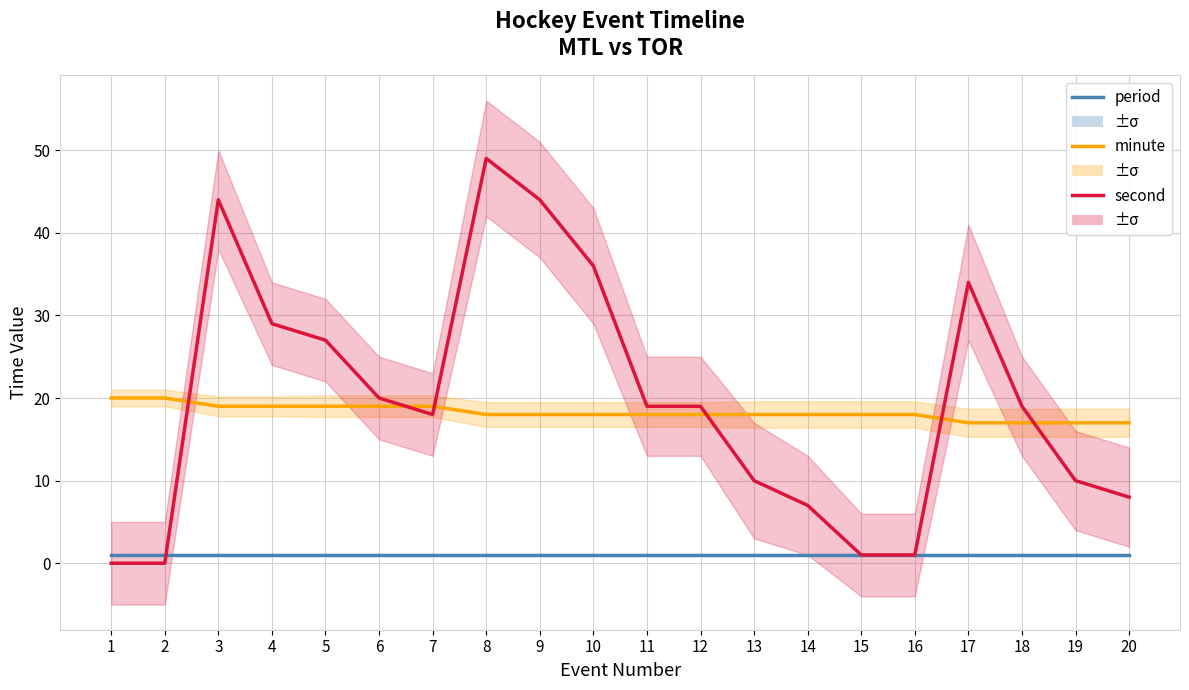

Rank the series at 2 from highest to lowest value.

minute, period, second